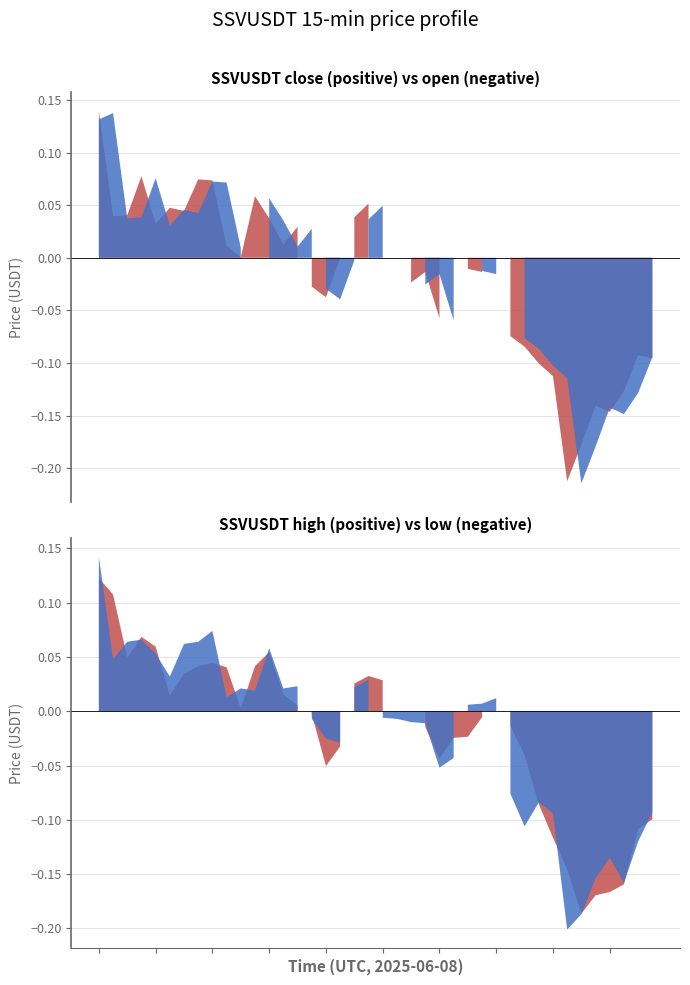

Is it true that open equals 9.4 at 10:30?

True